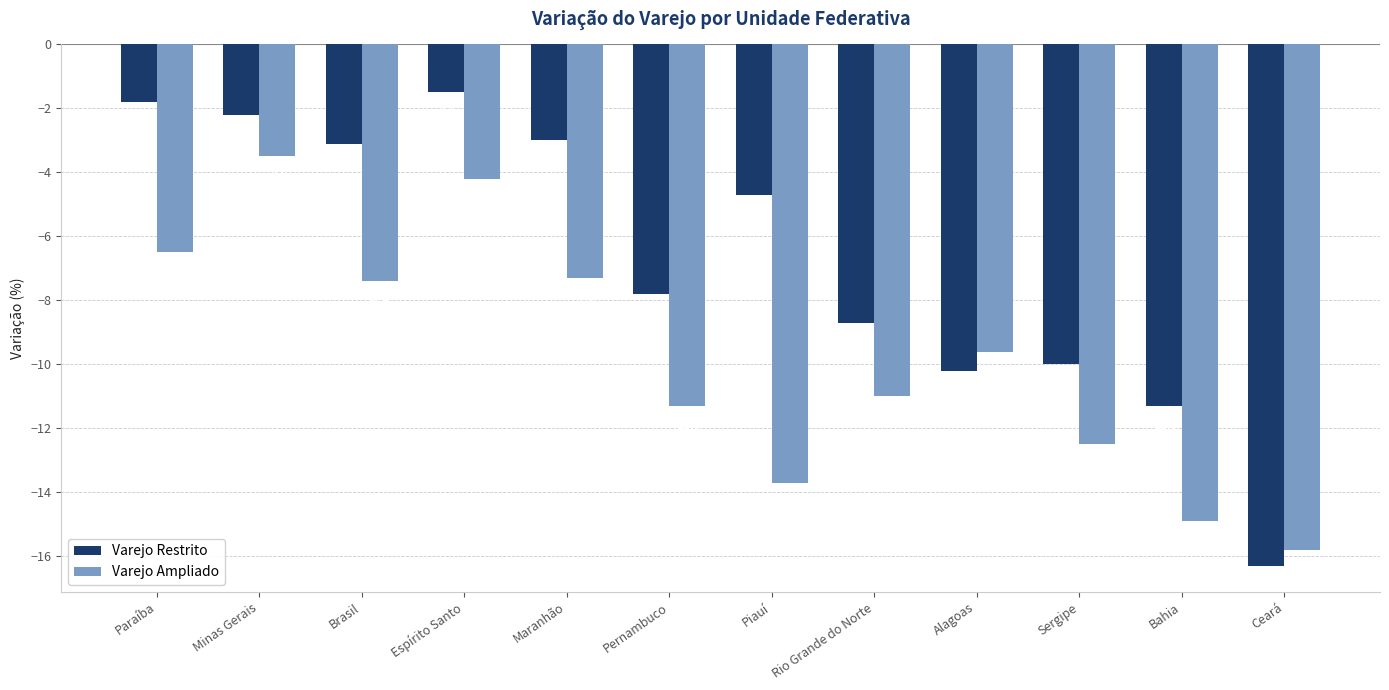

What is the sum of the Varejo Ampliado values at Maranhão and Pernambuco?

-18.6